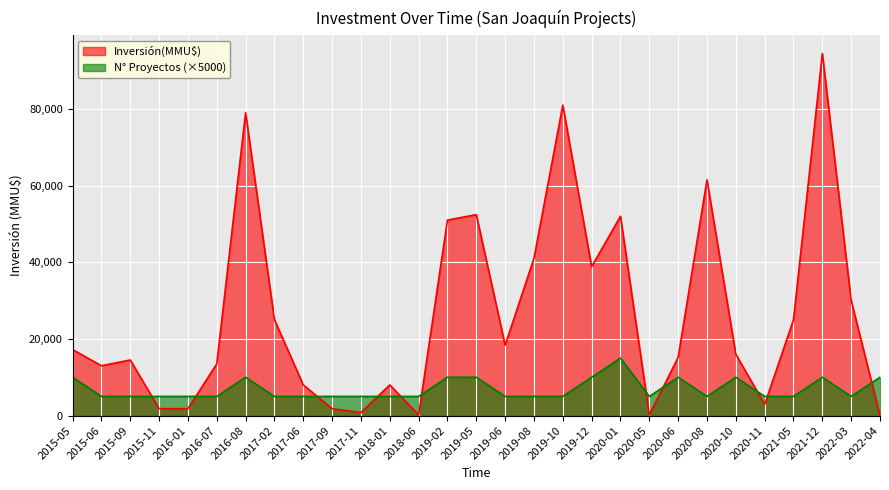

The chart shows a value of 34 at 2022-04. True or false?

False